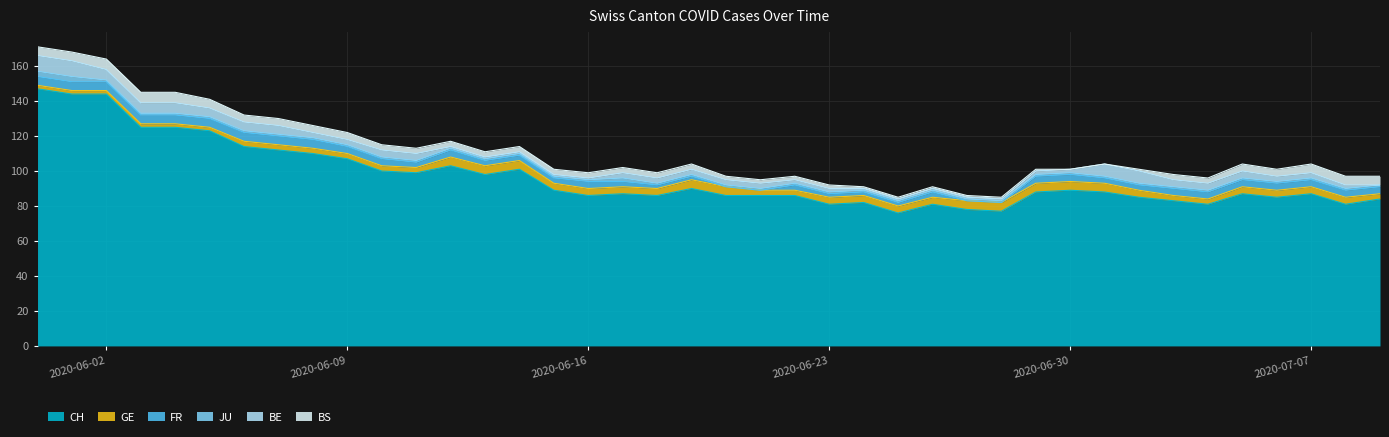

What position from the left is 2020-06-17?

18